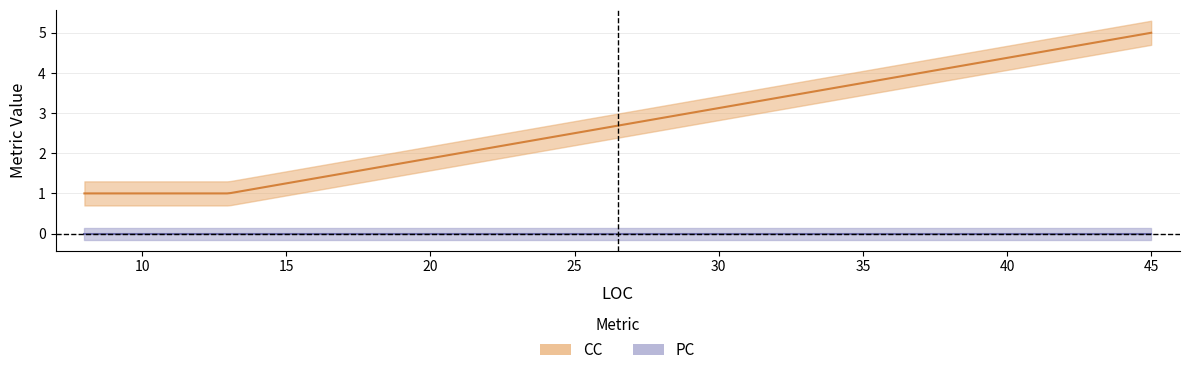

Which series has the largest total across all categories?

CC